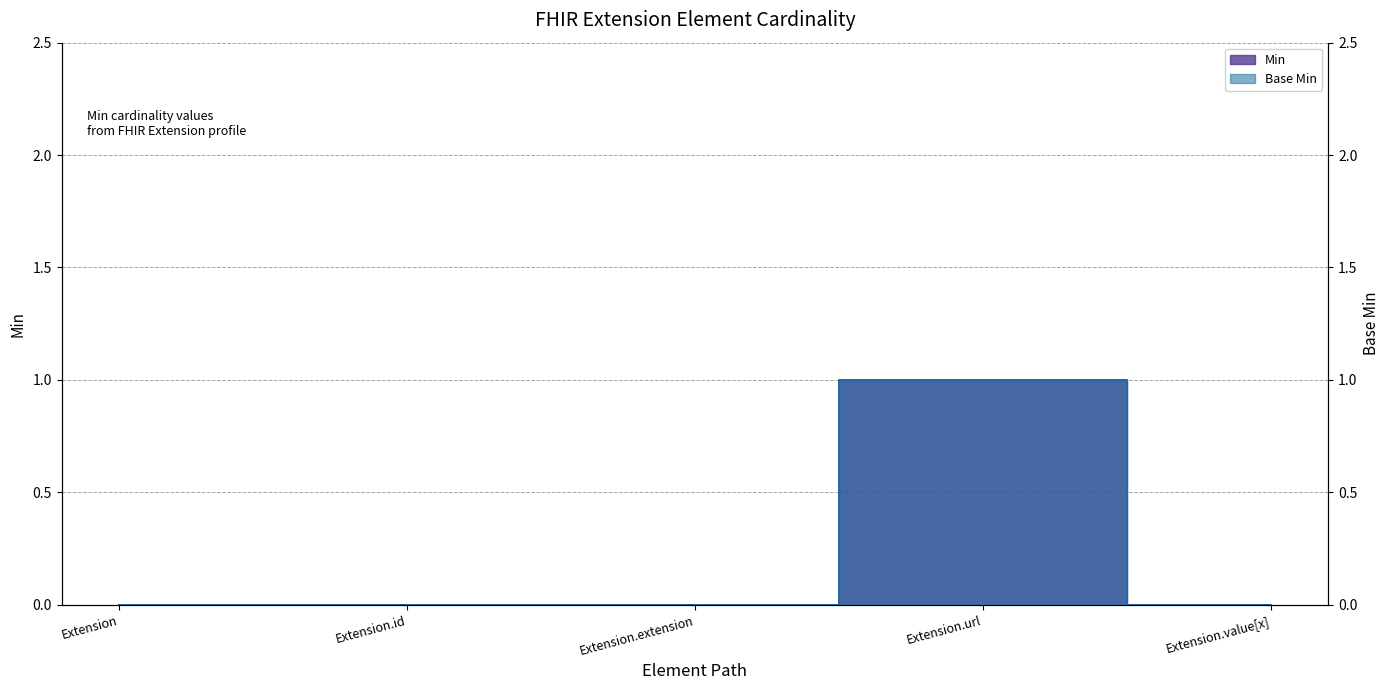

True or false: Base Min and Min cross at least once.

False